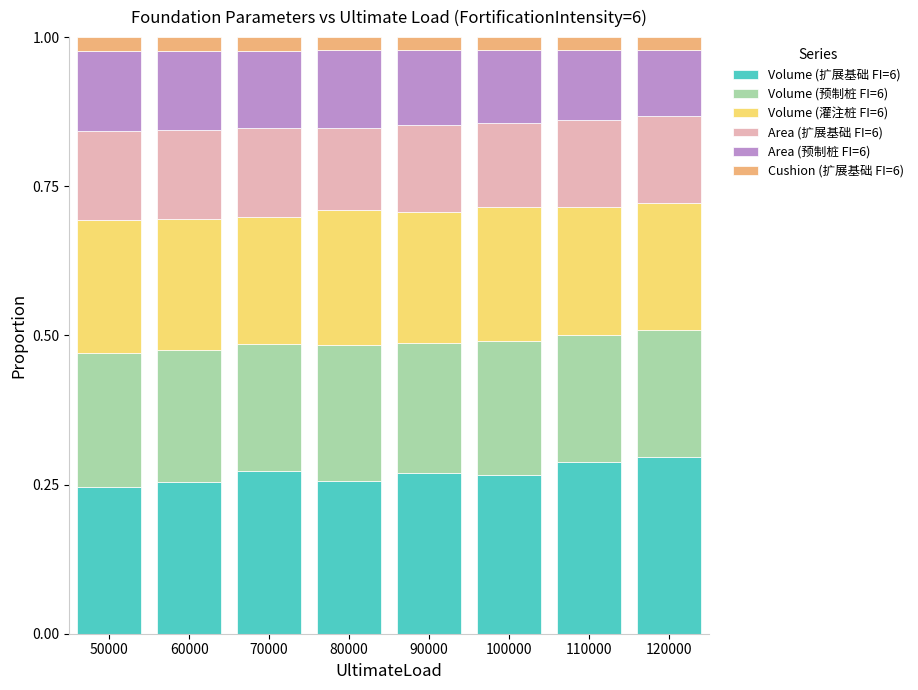

The value of Volume (扩展基础 FI=6) at 90000 is 0.3. True or false?

True